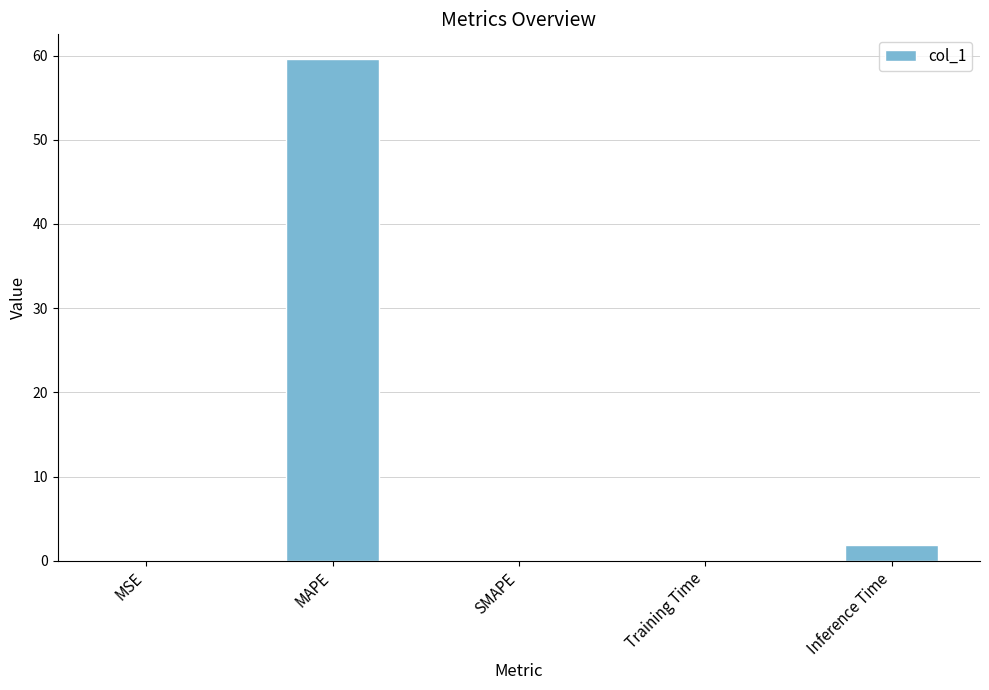

Are the bars horizontal?

No